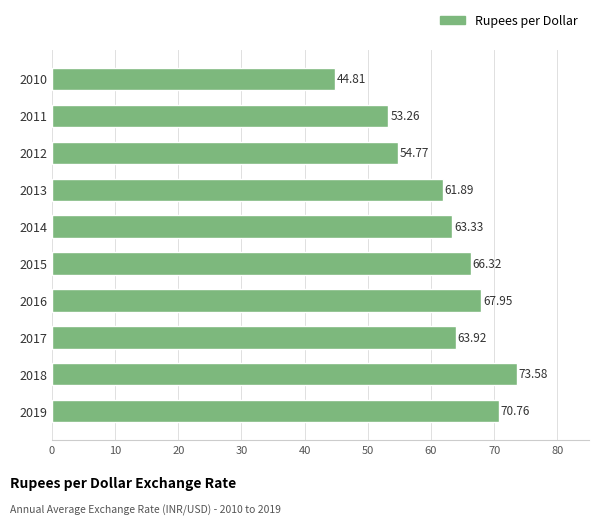

Between 2019 and 2018, which is larger?

2018